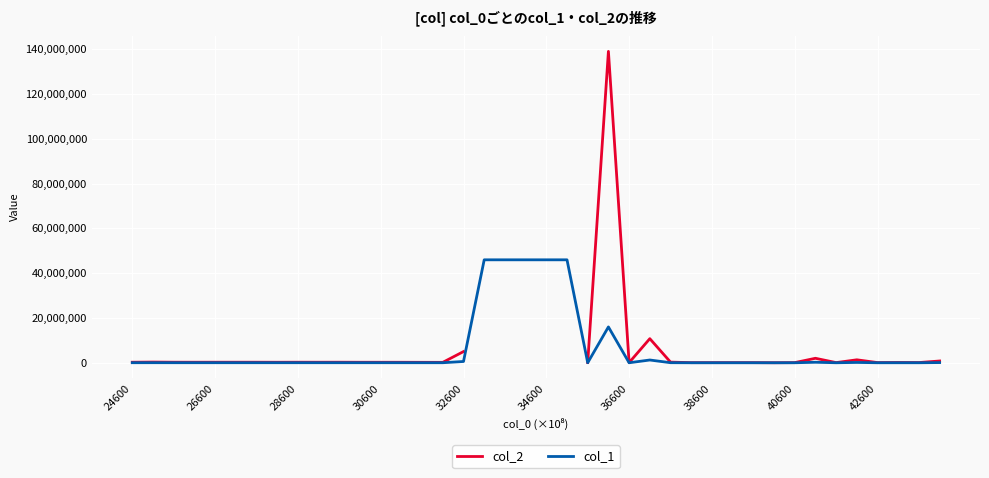

What is the lowest value of the col_1 series?

2401.7